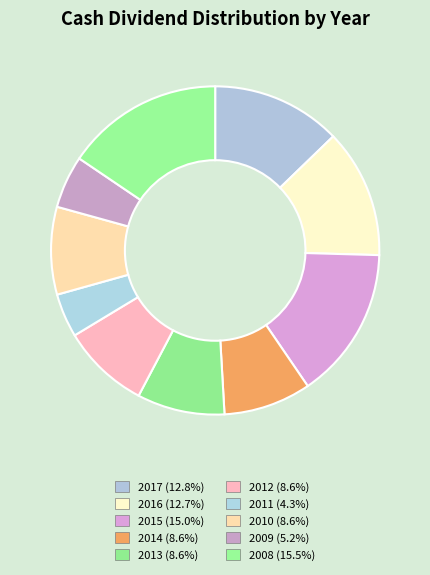

Approximately how many times larger is the value at 2013 compared to 2017?

0.7